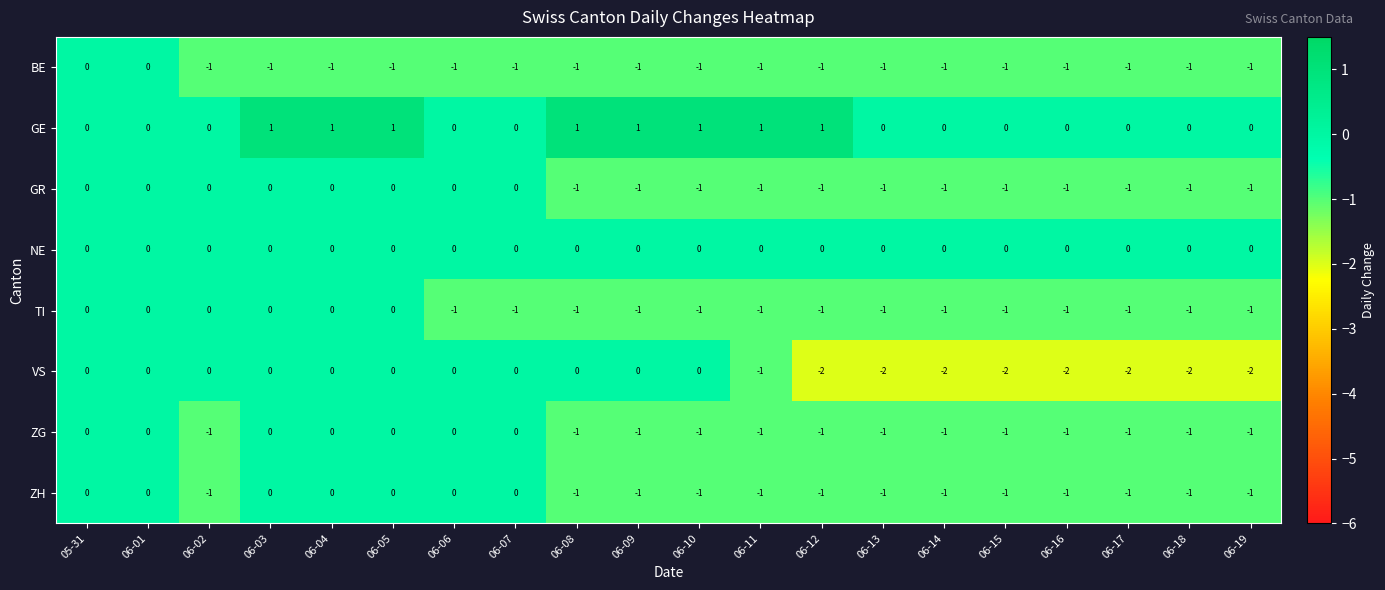

True or false: VS has a value of 0 at 06-08.

True